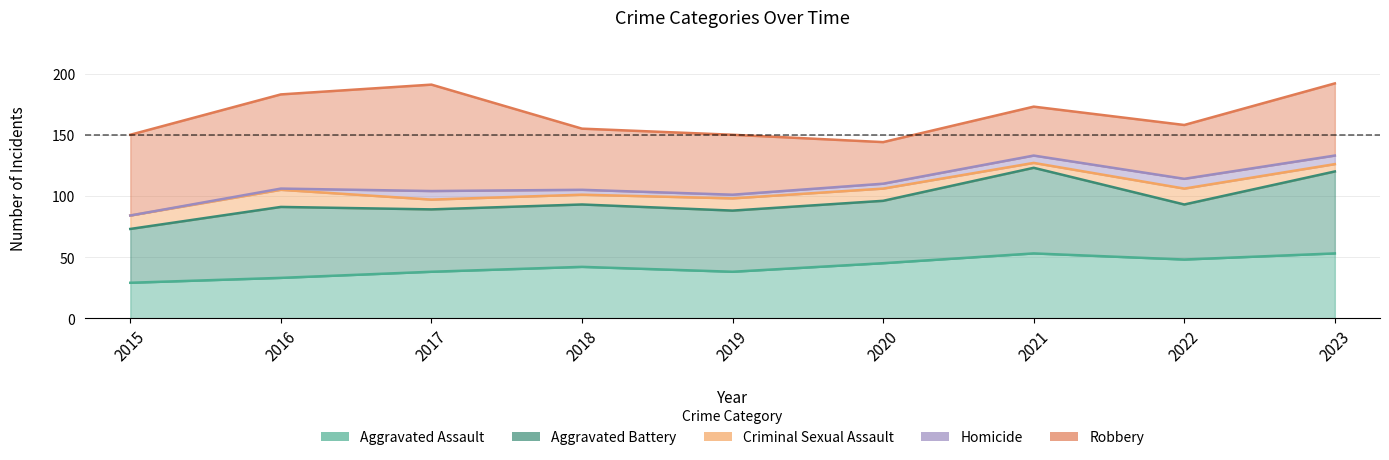

What are all the series names shown in the legend?

Aggravated Assault, Aggravated Battery, Criminal Sexual Assault, Homicide, Robbery